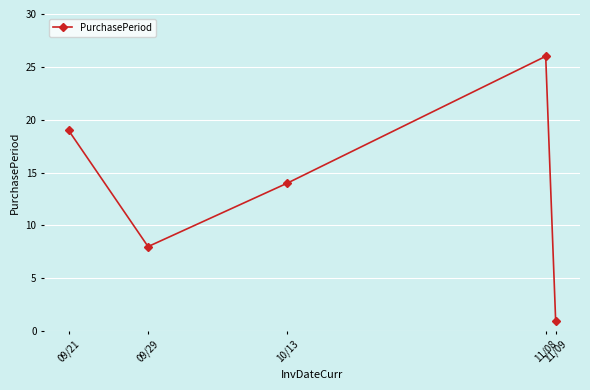

True or false: there are more than 1 points higher than both neighbors.

False